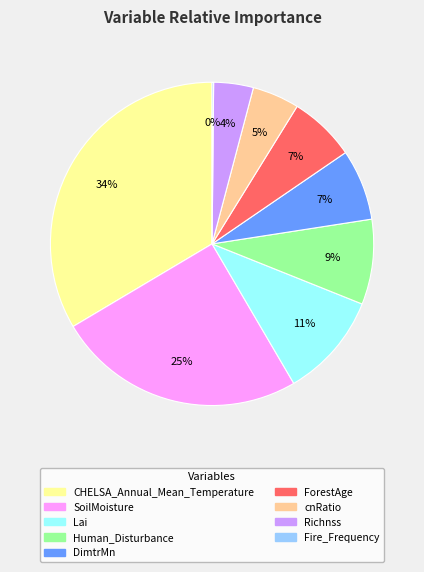

To the nearest percent, what is the average slice percentage?

11%